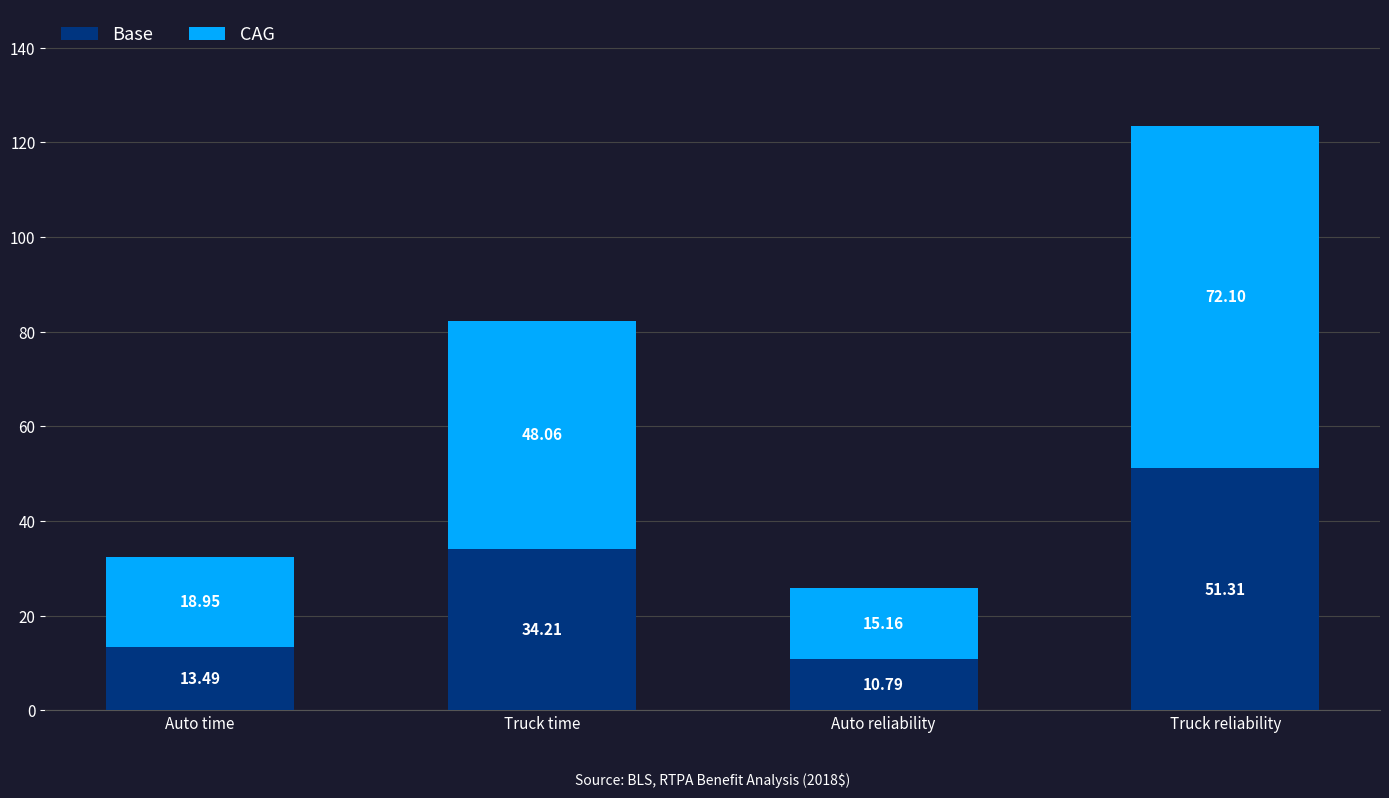

At which category is the sum across all series the highest?

Truck reliability